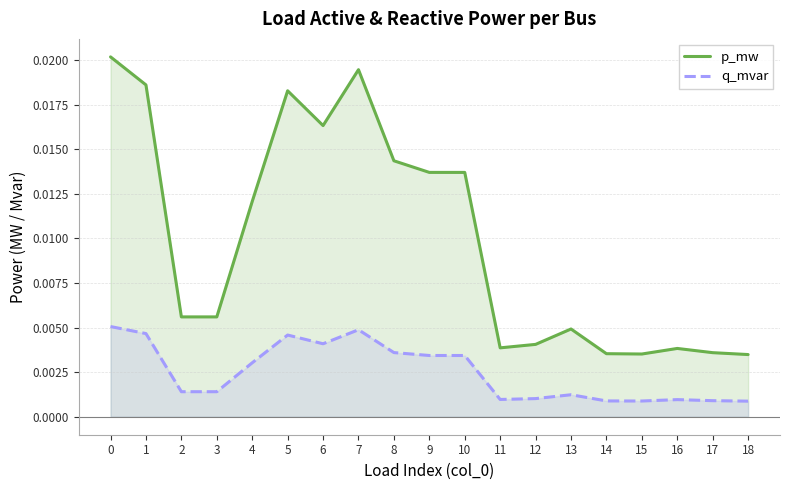

Which series has the largest range (max minus min)?

p_mw